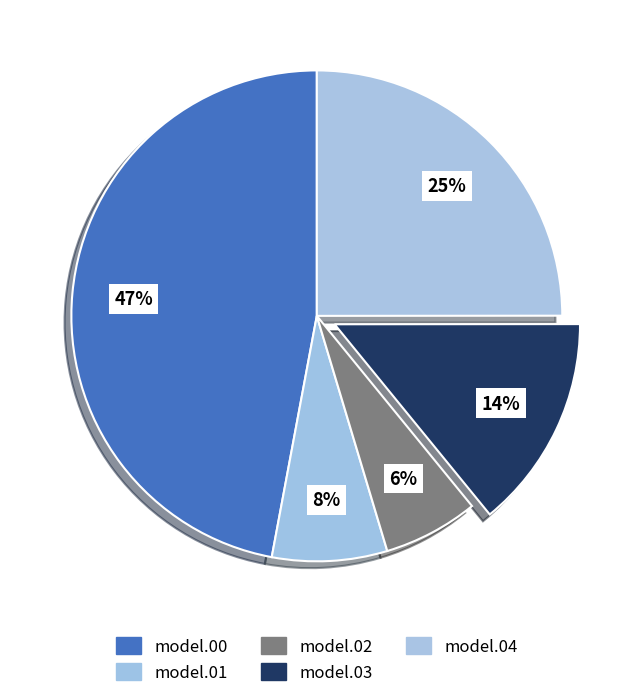

Rank the categories by value from lowest to highest.

model.02, model.01, model.03, model.04, model.00